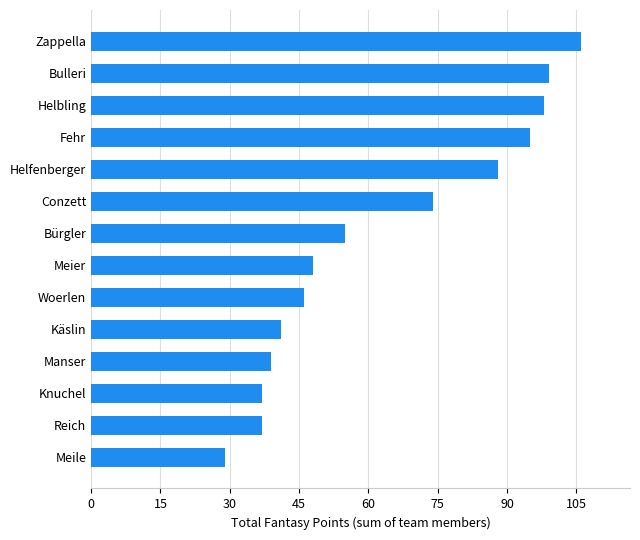

Reading bottom to top, extract all data points from this chart.

Meile=29	Reich=37	Knuchel=37	Manser=39	Käslin=41	Woerlen=46	Meier=48	Bürgler=55	Conzett=74	Helfenberger=88	Fehr=95	Helbling=98	Bulleri=99	Zappella=106